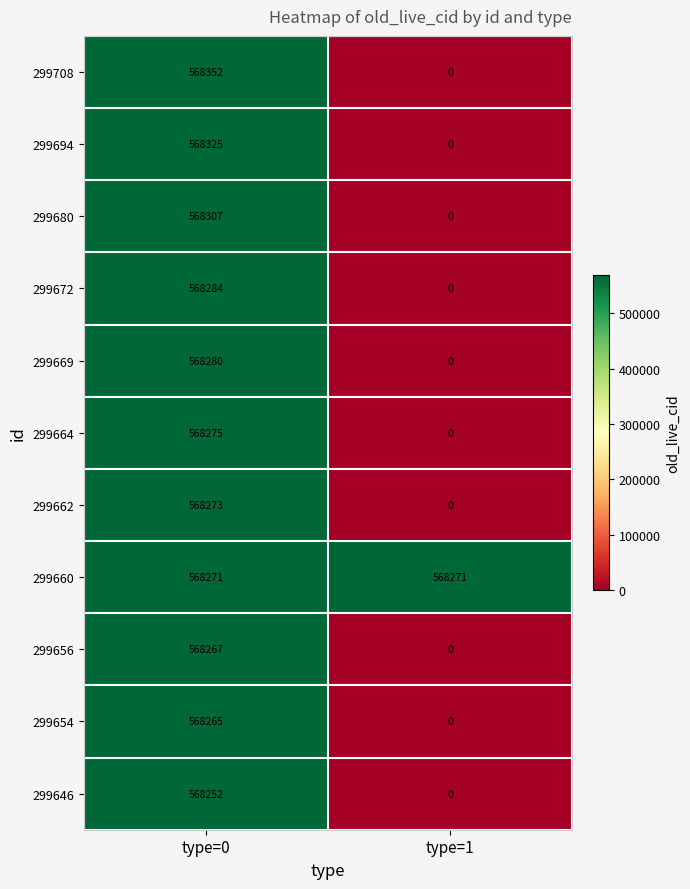

Reading left to right, transcribe all the data shown in this chart.

299708: type=0=568352	type=1=0
299694: type=0=568325	type=1=0
299680: type=0=568307	type=1=0
299672: type=0=568284	type=1=0
299669: type=0=568280	type=1=0
299664: type=0=568275	type=1=0
299662: type=0=568273	type=1=0
299660: type=0=568271	type=1=568271
299656: type=0=568267	type=1=0
299654: type=0=568265	type=1=0
299646: type=0=568252	type=1=0